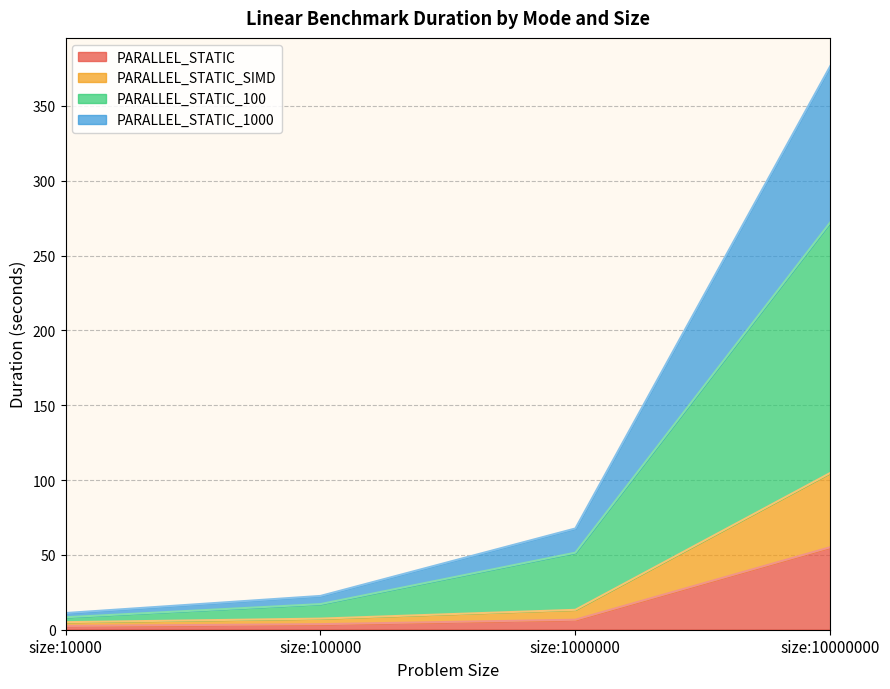

True or false: PARALLEL_STATIC_1000 and PARALLEL_STATIC cross at least once.

False